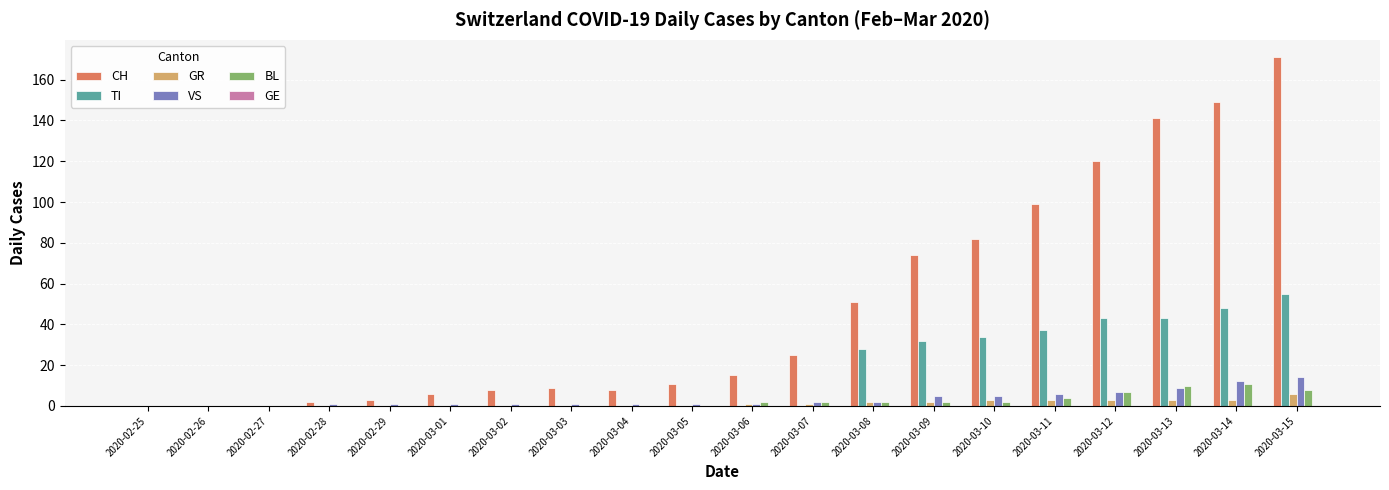

Which series has the largest total across all categories?

CH